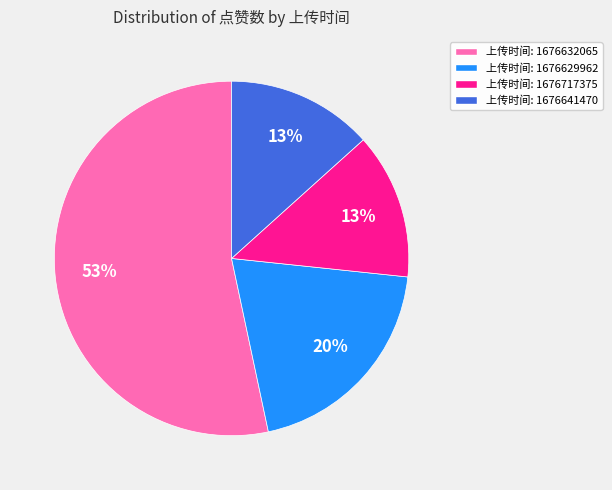

Is it true that 上传时间: 1676641470 is 25% of the pie?

False